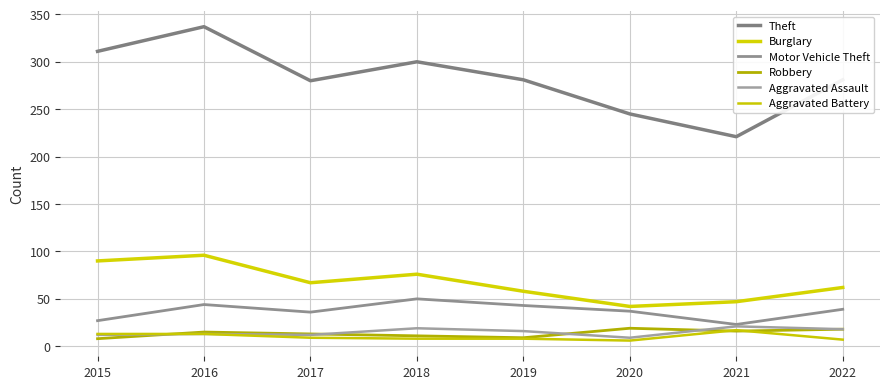

True or false: Aggravated Battery has more than 2 interior local peaks.

False